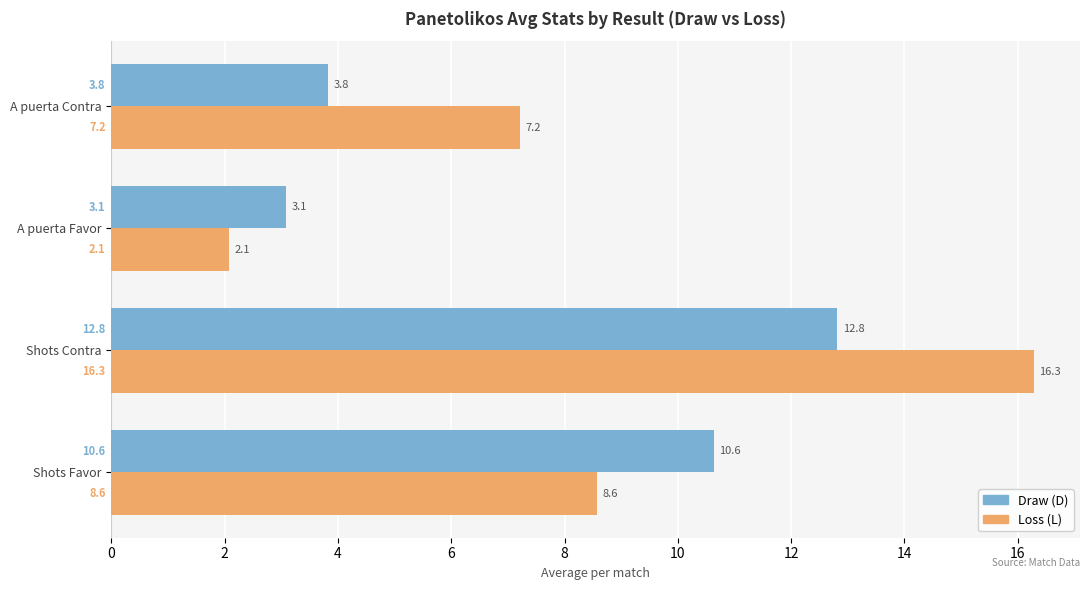

What is the sum of all Draw (D) values?

30.4